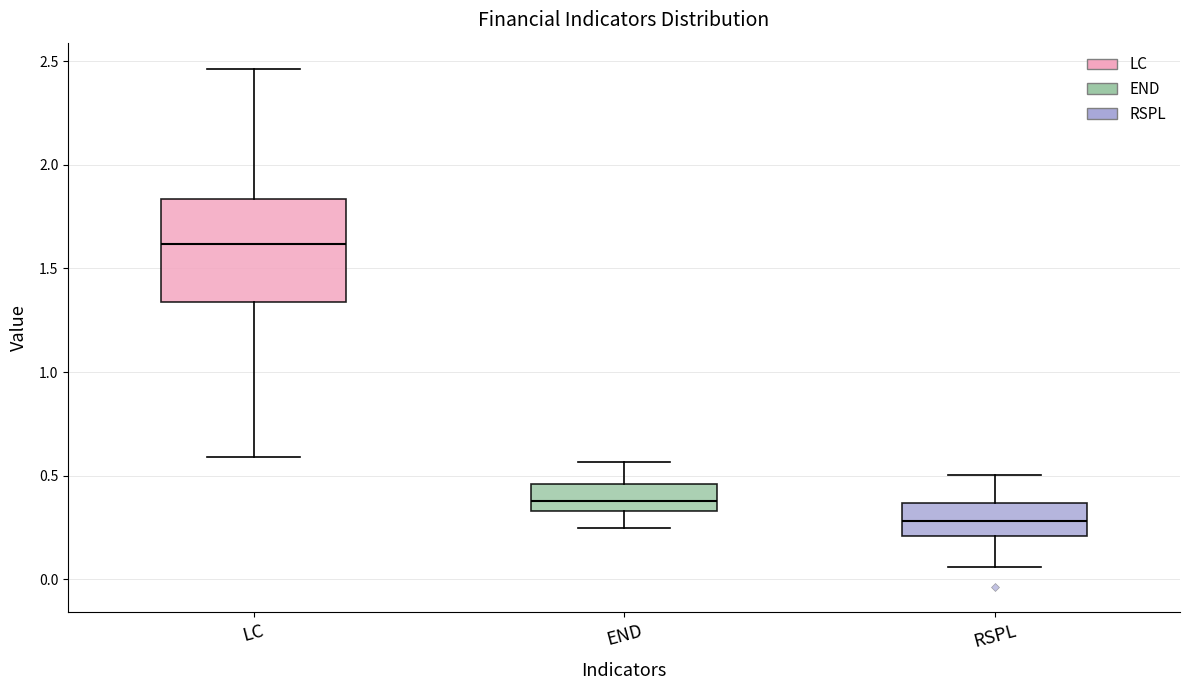

Reading left to right, transcribe this box plot: for each box, give where its median line is, the range the box spans, and where its two whiskers end, as read against the y-axis. The values are not printed on the chart, so give them approximately, as read against the axis.

LC: median 1.60, box 1.35 to 1.85, whiskers 0.60 to 2.45
END: median 0.40, box 0.35 to 0.45, whiskers 0.25 to 0.55
RSPL: median 0.30, box 0.20 to 0.35, whiskers 0.05 to 0.50